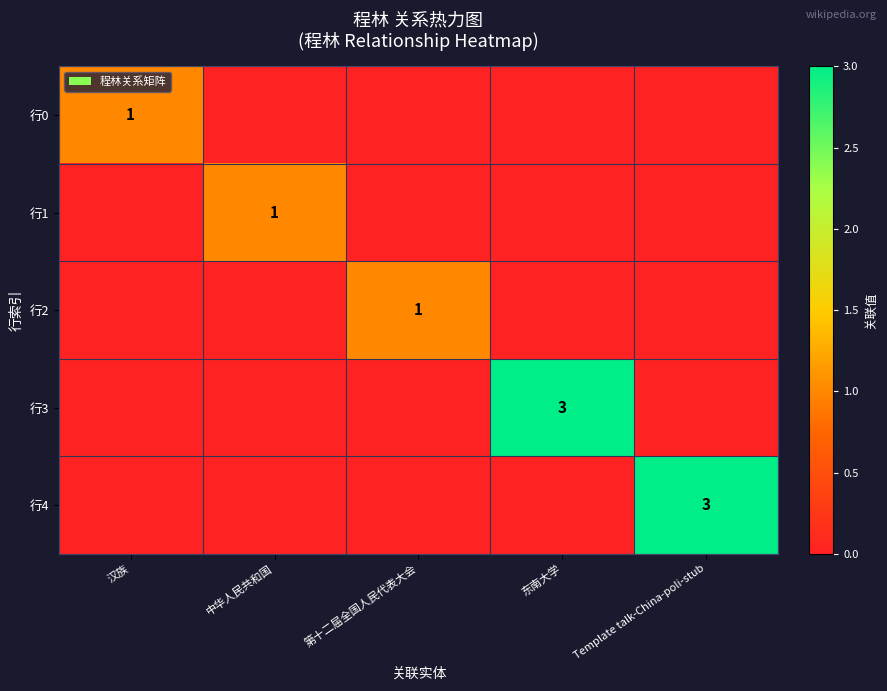

The 行4 series shows 3 at Template talk-China-poli-stub. True or false?

True